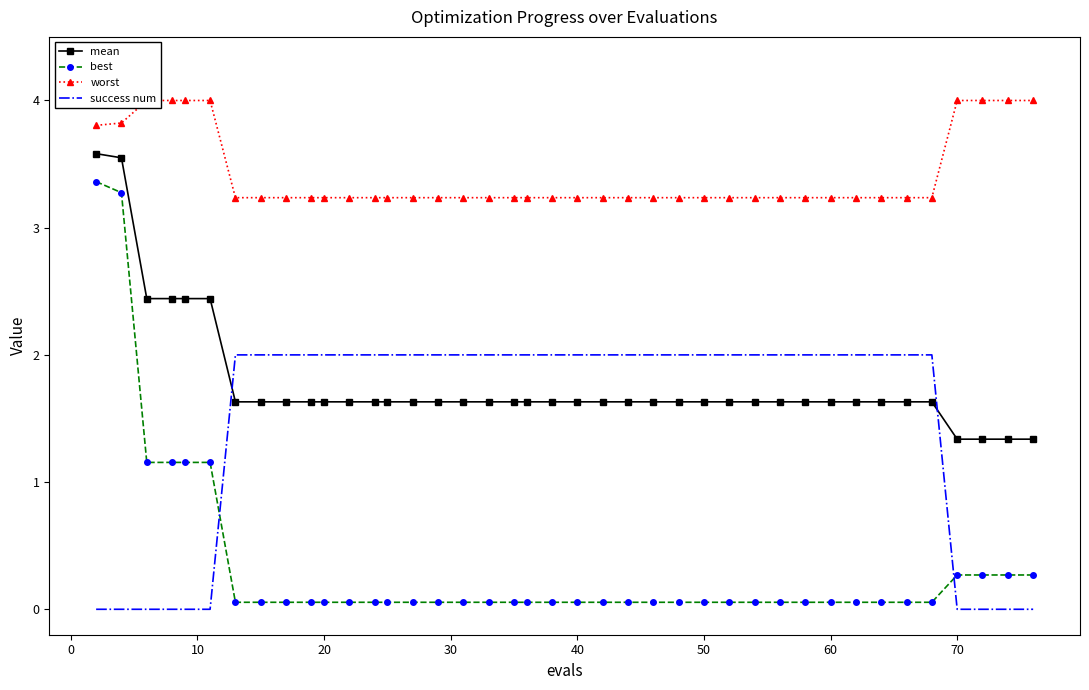

After their last crossing, which series has the higher values: mean or success num?

mean